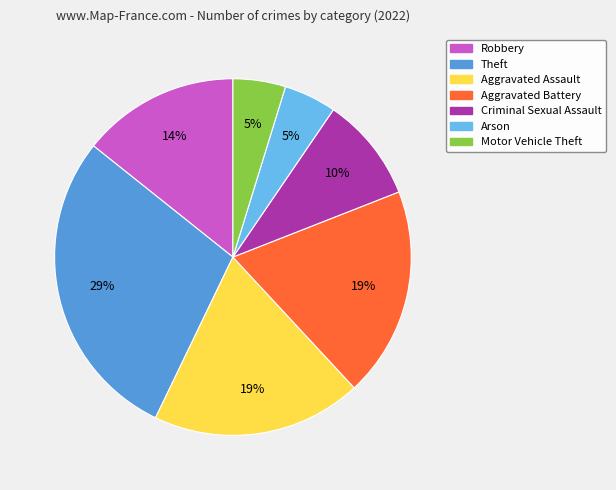

Which slice is the largest?

Theft